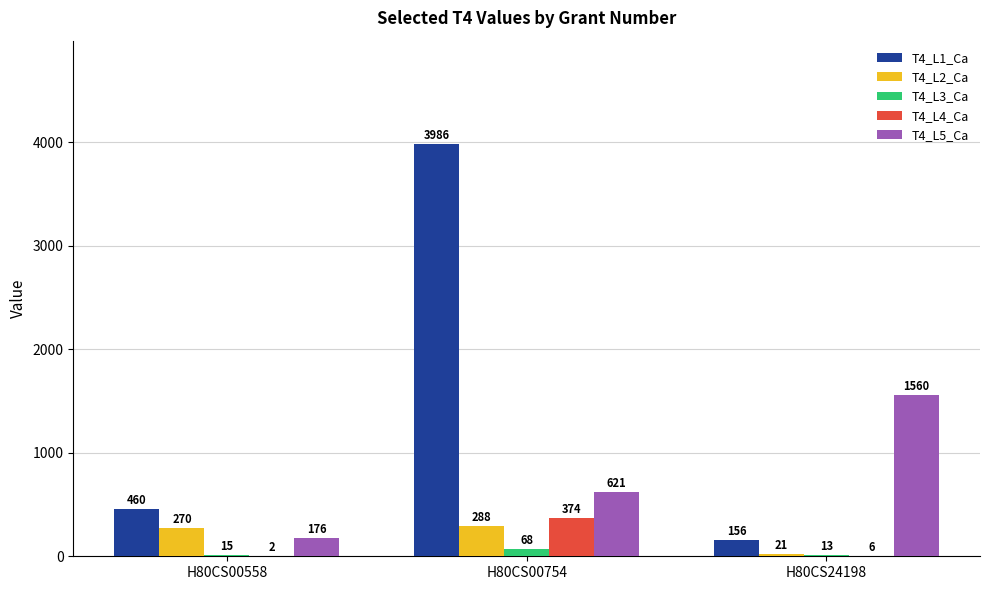

What is the sum of all T4_L5_Ca values?

2357